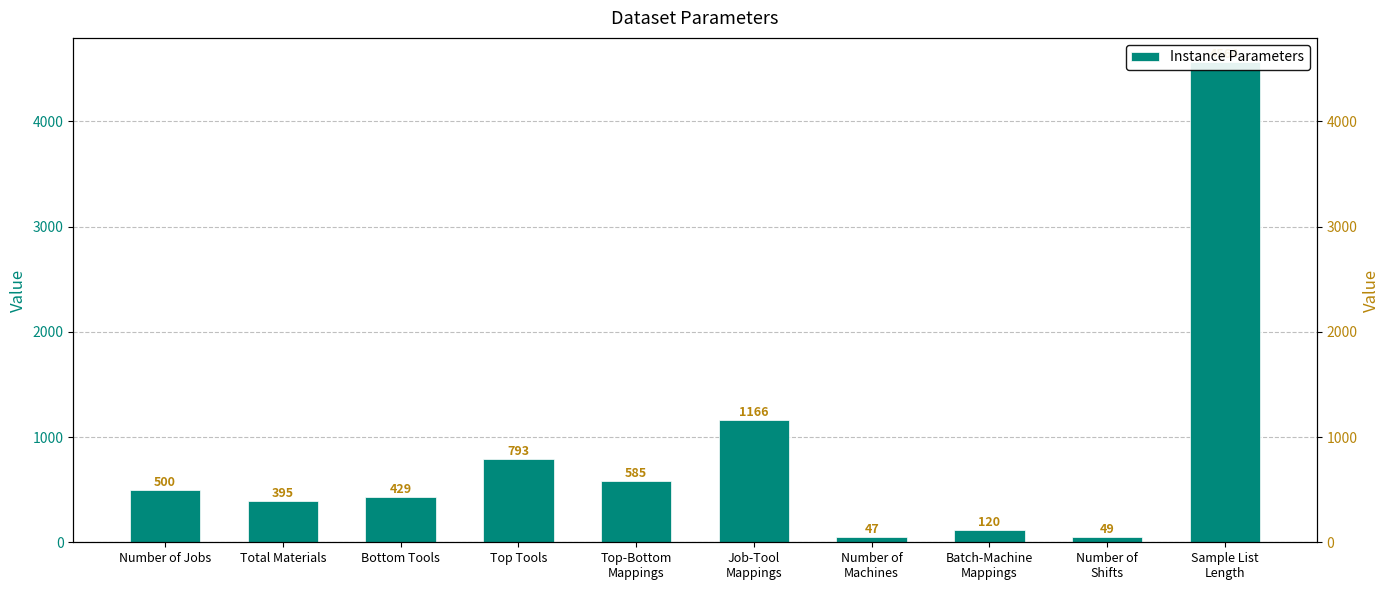

How many distinct data groups are displayed?

1